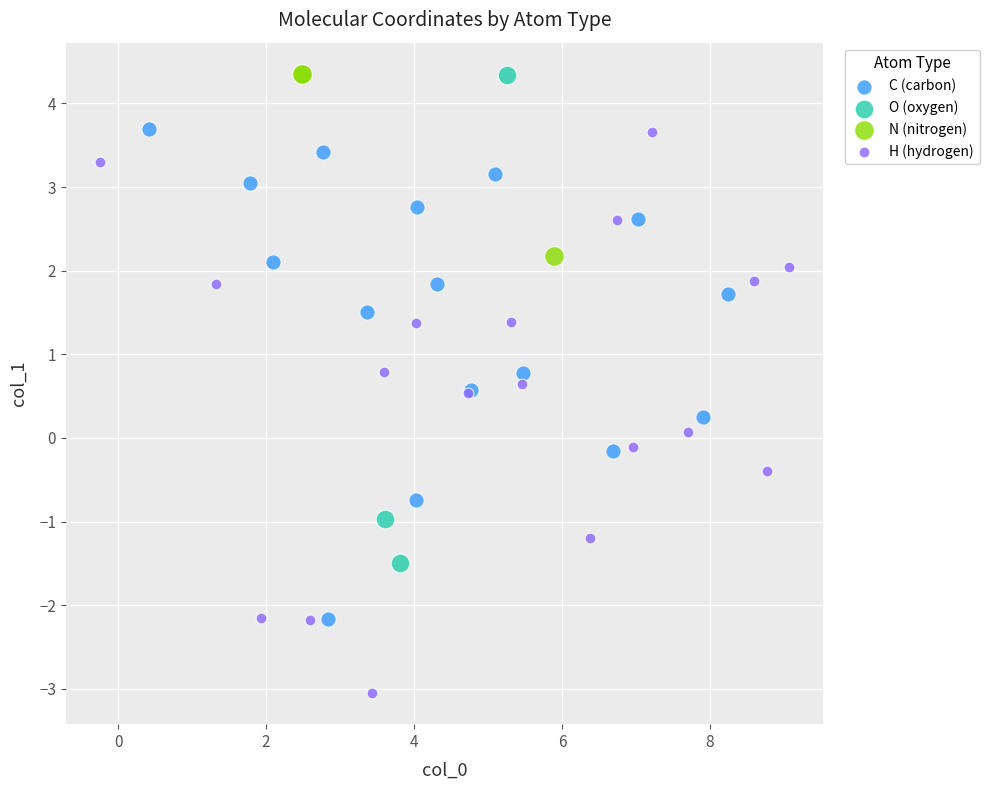

Which series reaches the minimum Y coordinate?

H (hydrogen)